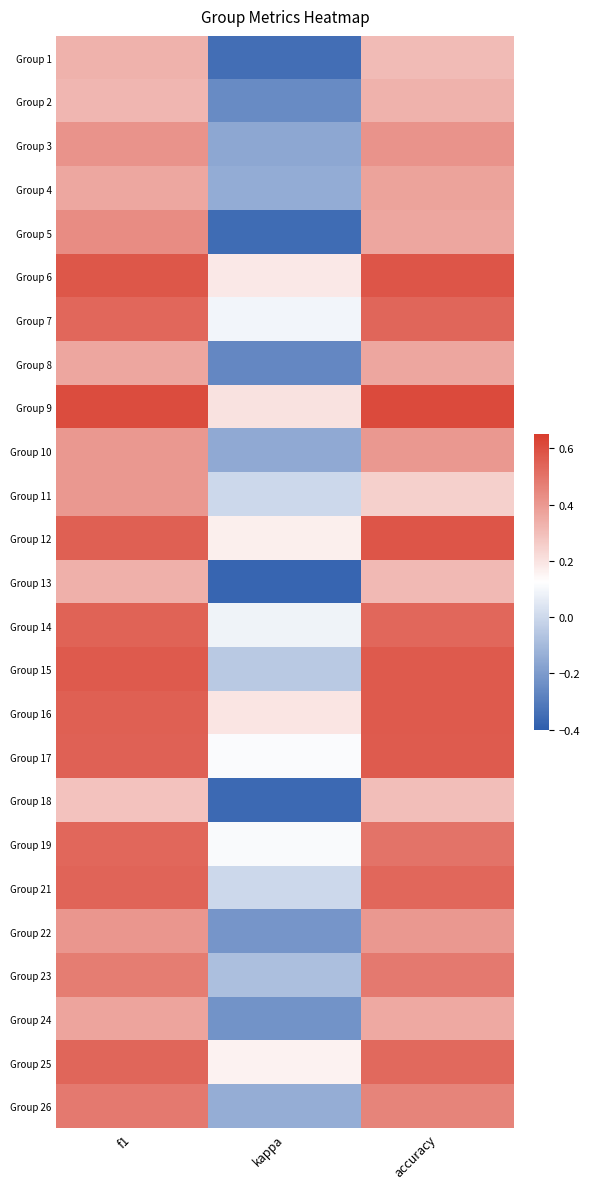

At accuracy, list the series in order from largest to smallest.

Group 9, Group 6, Group 12, Group 15, Group 16, Group 17, Group 7, Group 14, Group 21, Group 25, Group 19, Group 23, Group 26, Group 3, Group 10, Group 22, Group 4, Group 5, Group 8, Group 24, Group 2, Group 13, Group 1, Group 18, Group 11